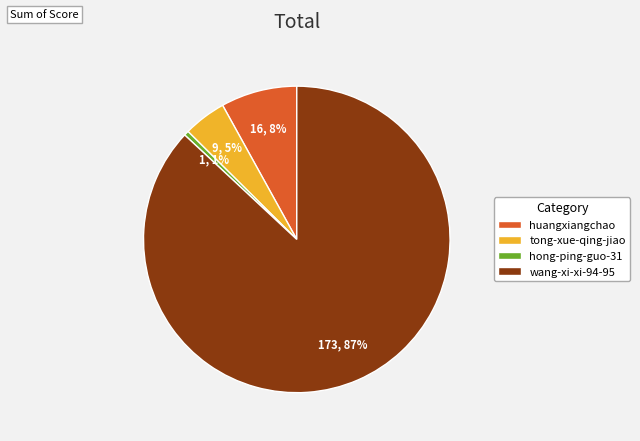

How many segments does this pie chart have?

4